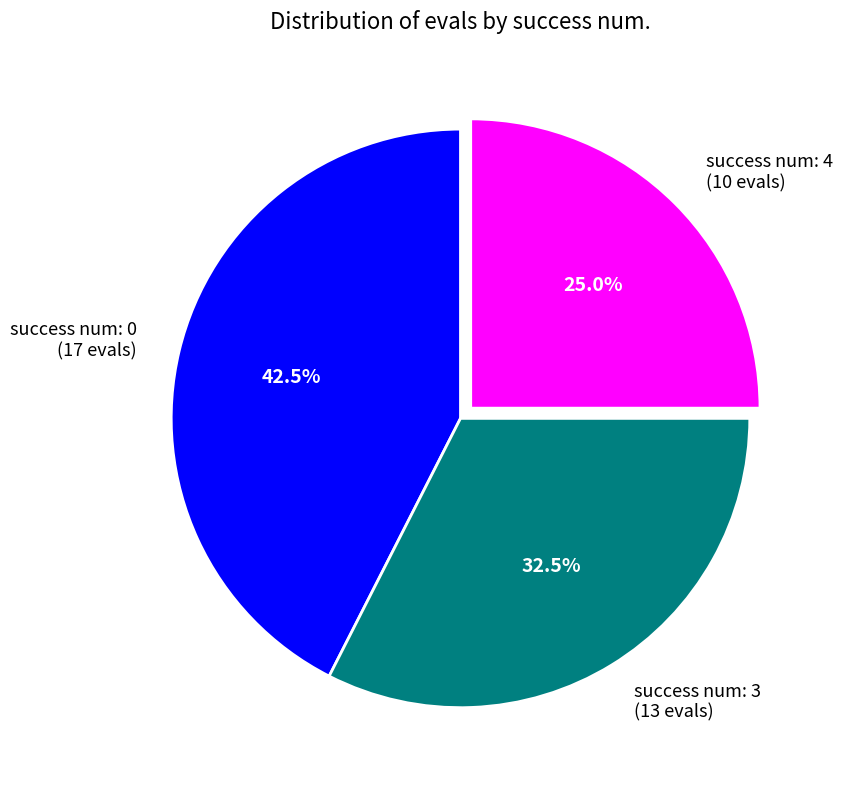

Approximately how many times larger is the value at success num: 3 (13 evals) compared to success num: 4 (10 evals)?

1.3